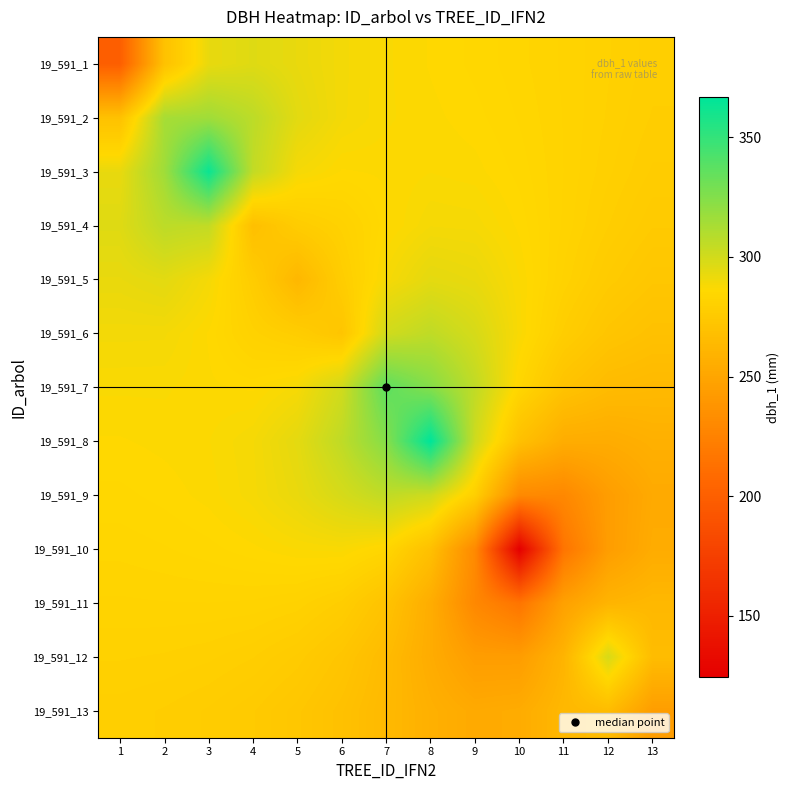

Which series has the widest spread of values?

19_591_10